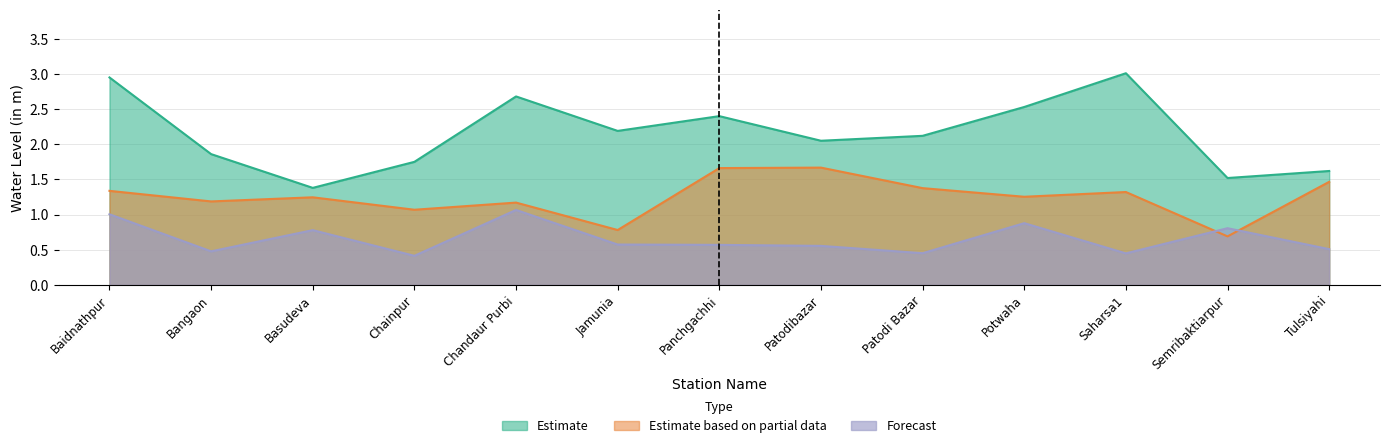

In Estimate, how many points are lower than both neighbors (excluding endpoints)?

4